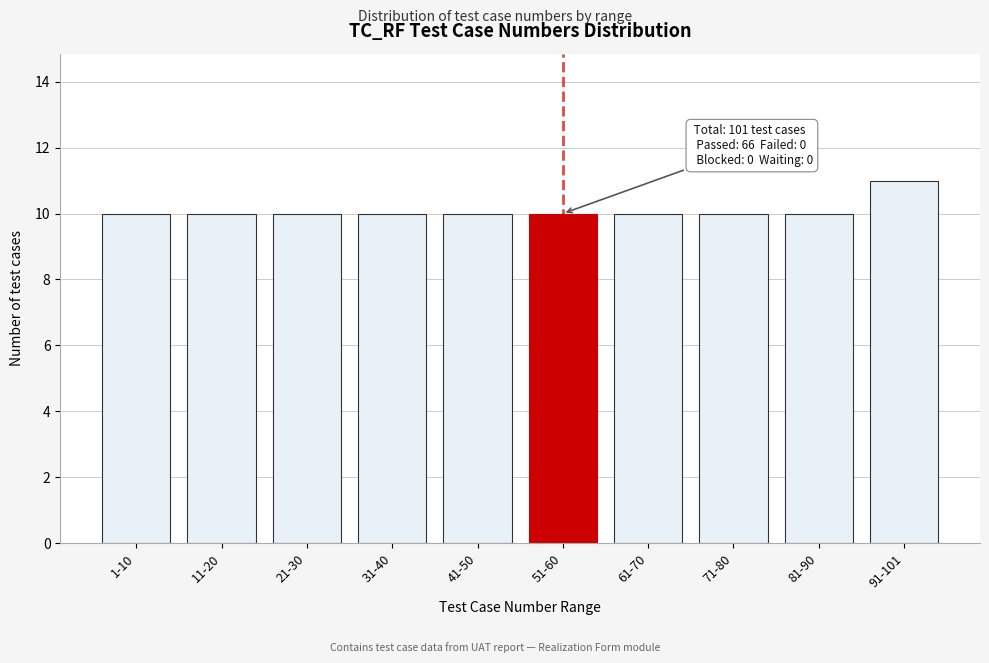

Reading left to right, transcribe all the data shown in this chart.

1-10=10	11-20=10	21-30=10	31-40=10	41-50=10	51-60=10	61-70=10	71-80=10	81-90=10	91-101=11